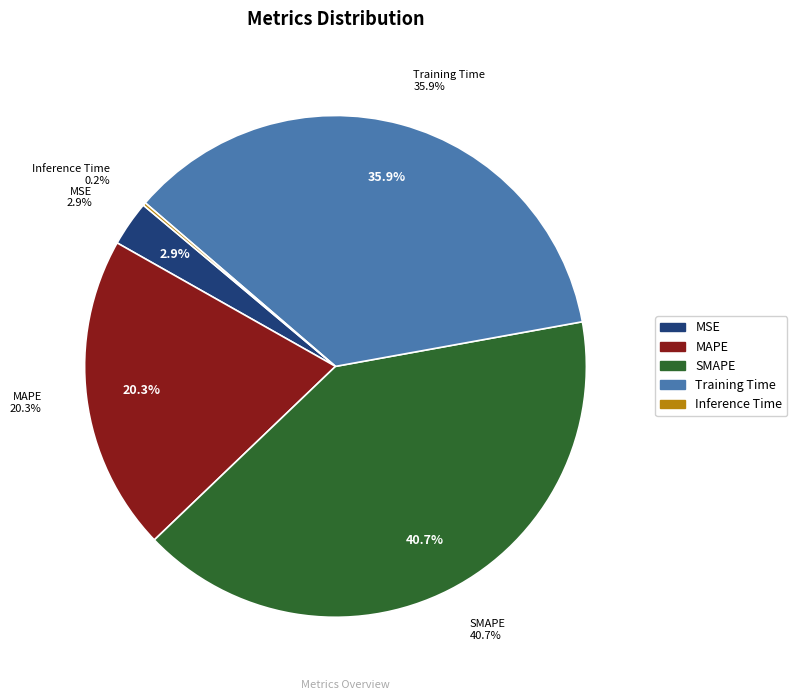

What is the largest slice in the pie chart?

SMAPE